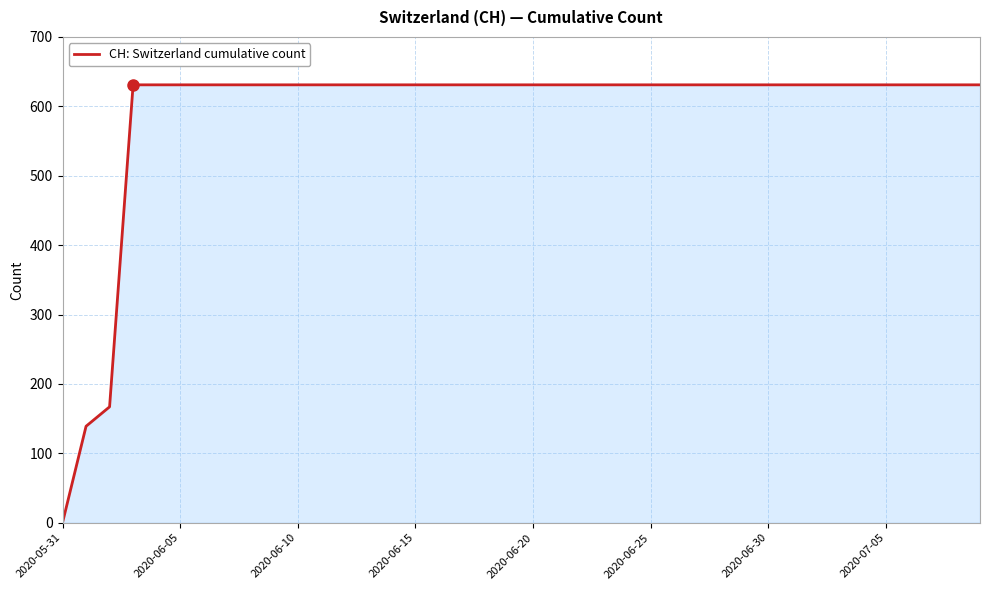

What is the difference between the maximum and minimum values?

631